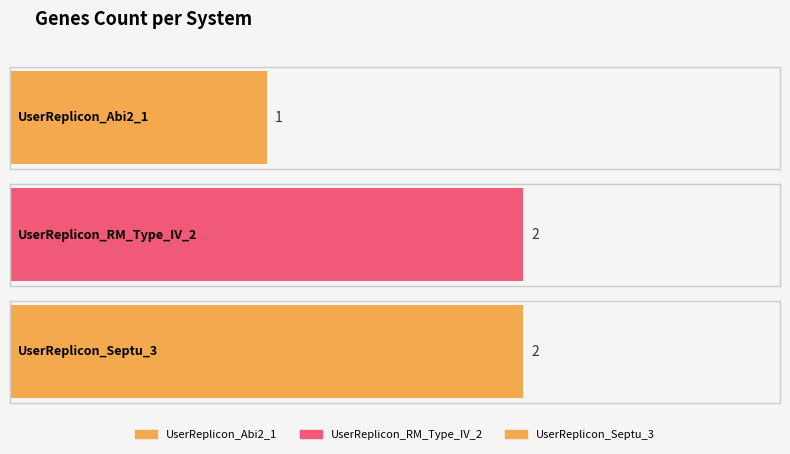

Where is the data nearest to the value 1?

UserReplicon_Abi2_1